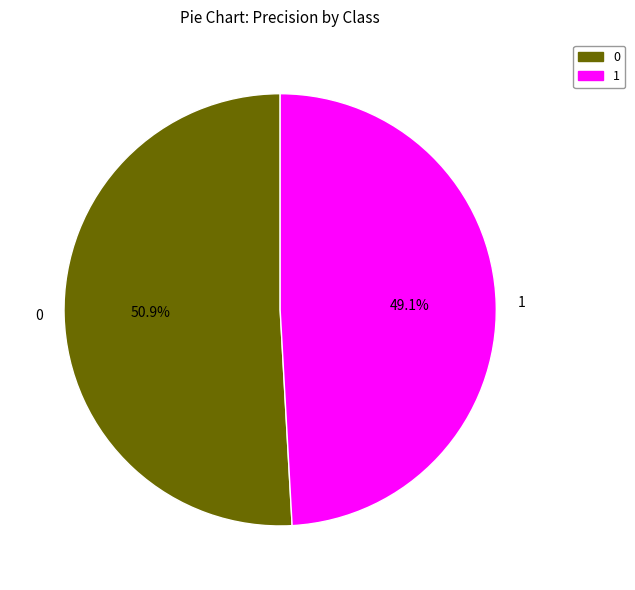

To the nearest percent, what is the average slice percentage?

50%